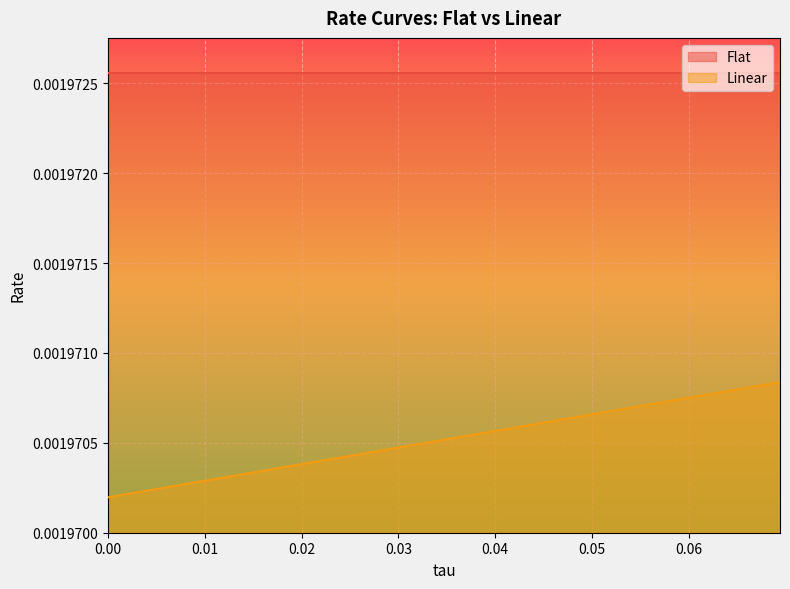

What position from the right is 0.027777777777777776?

12